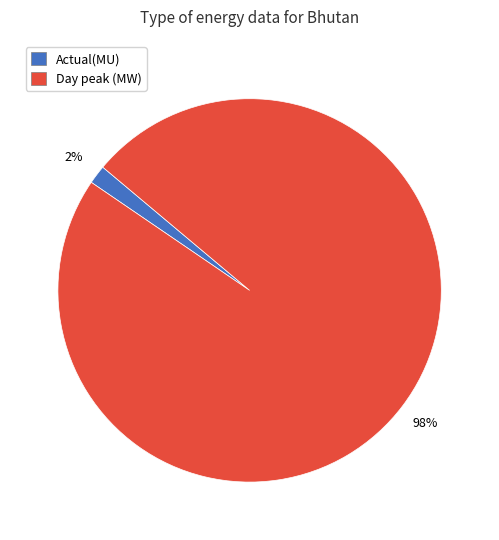

To the nearest percent, what is the average slice percentage?

50%